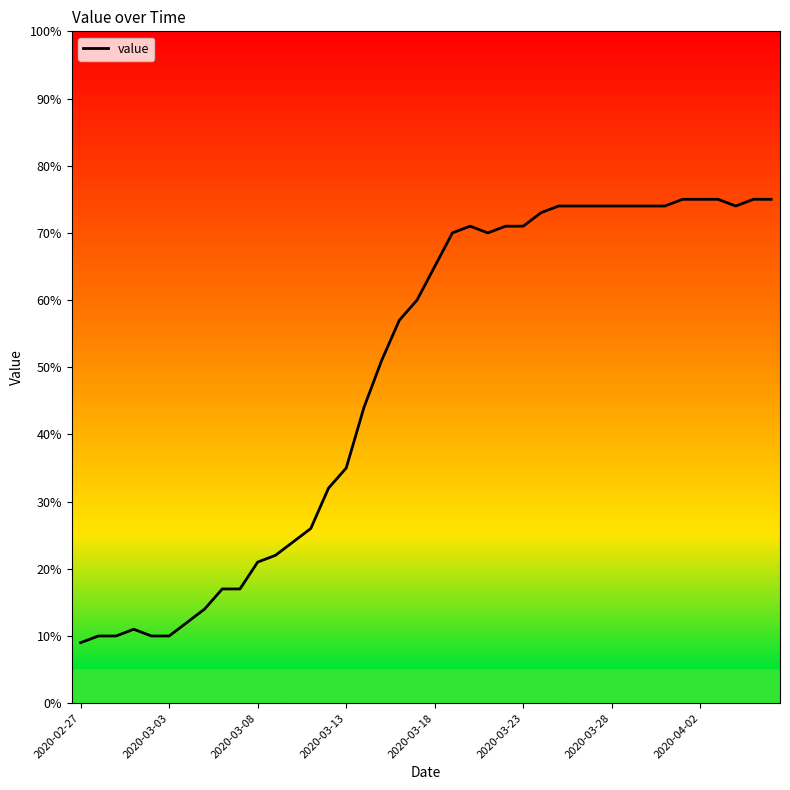

What is the difference between the maximum and minimum values?

66